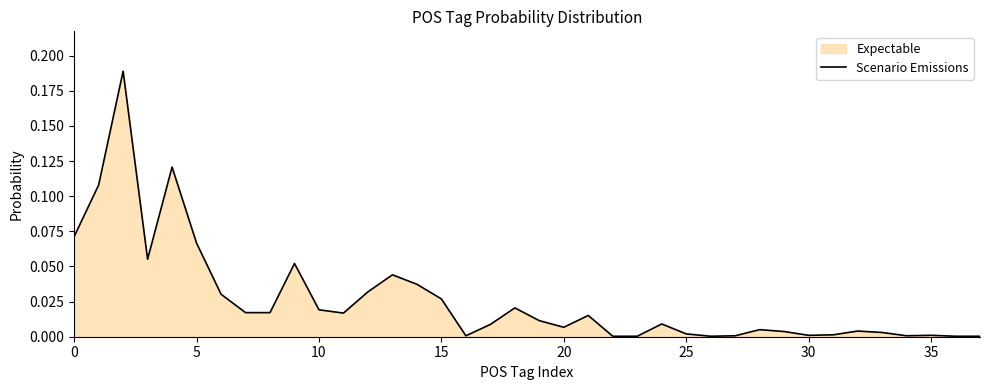

How many lines are shown in the chart?

1